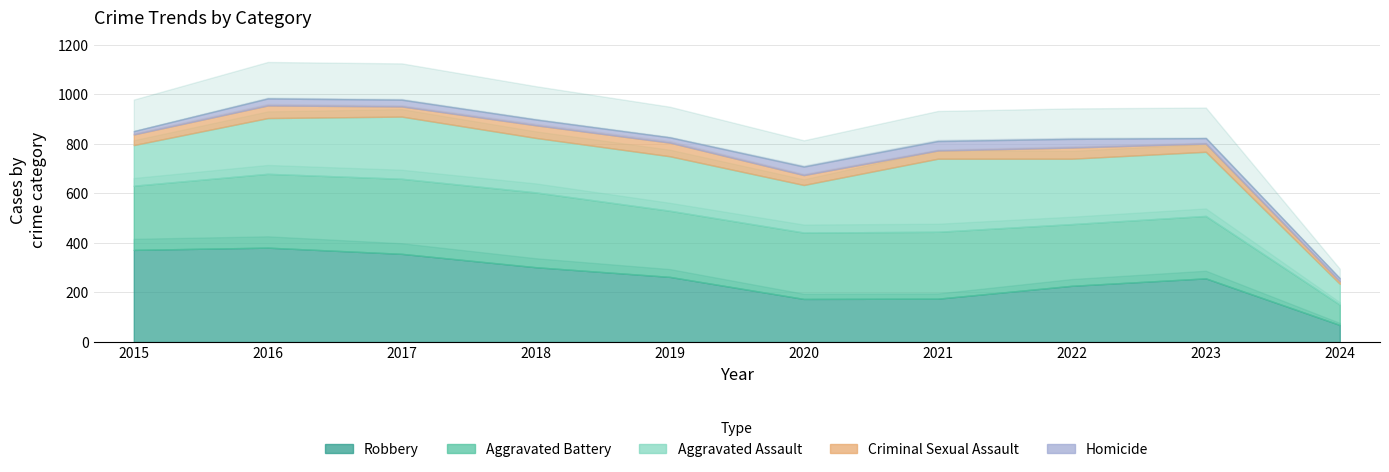

True or false: Homicide and Aggravated Battery cross at least once.

False